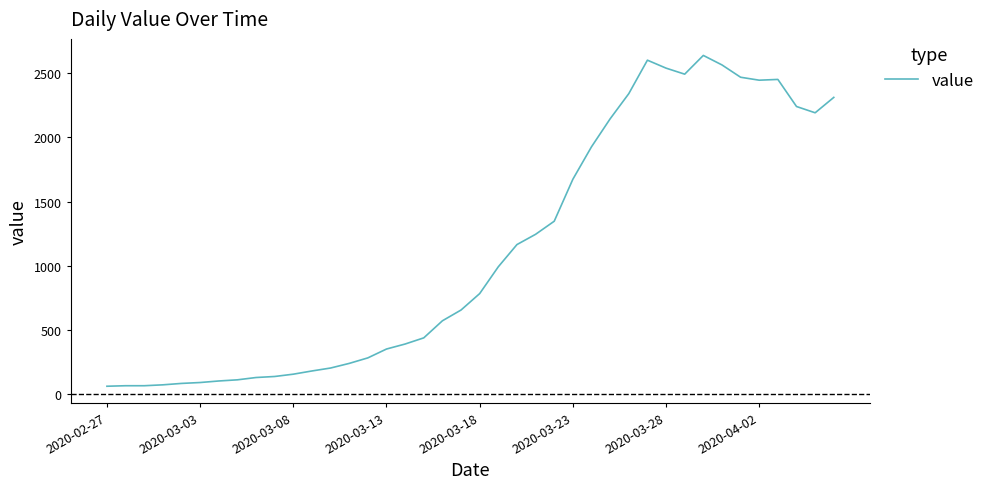

What is the difference between the maximum and minimum values?

2578